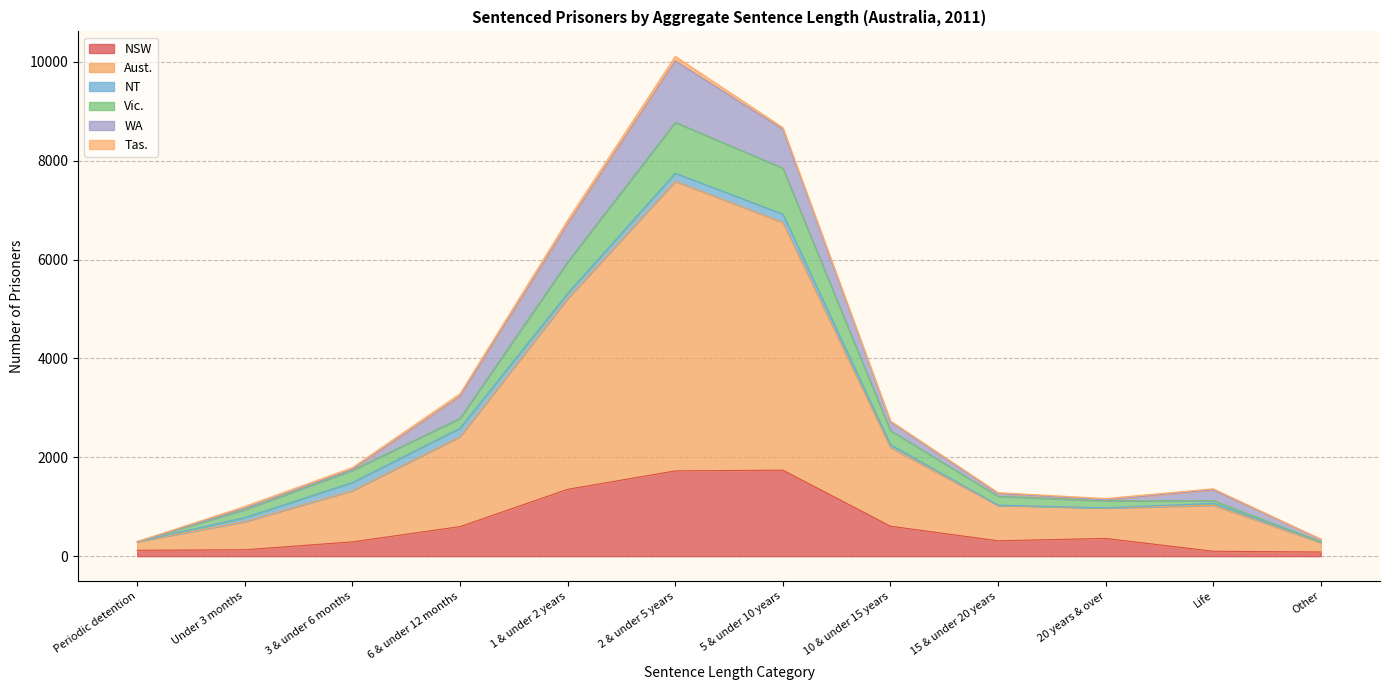

Which category has the highest value in the NSW series?

5 & under 10 years